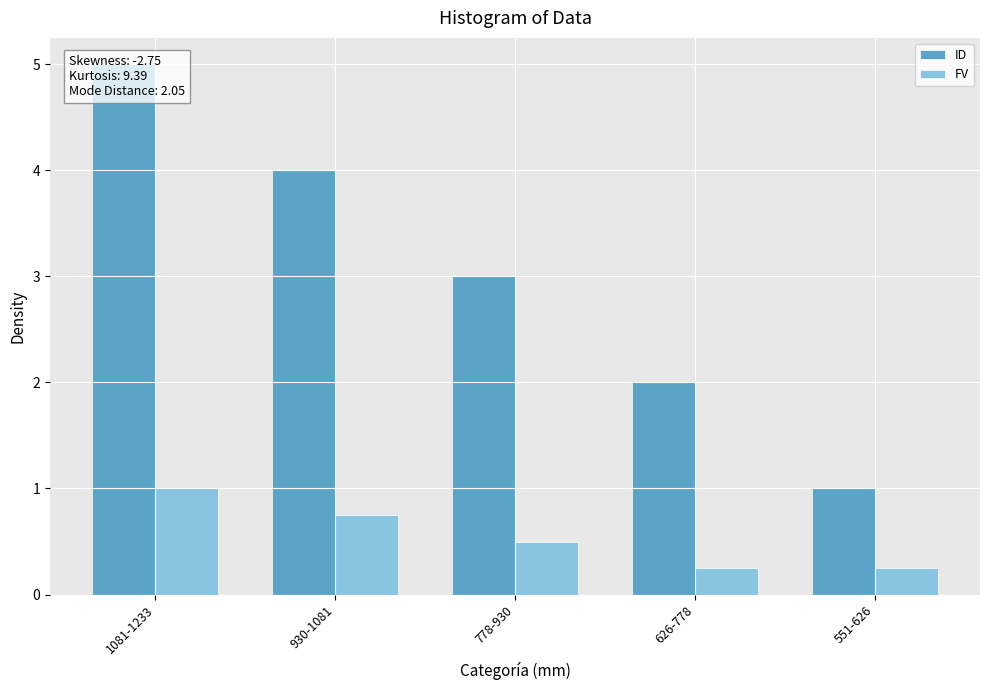

List the labels in order of FV value, smallest first.

626-778, 551-626, 778-930, 930-1081, 1081-1233